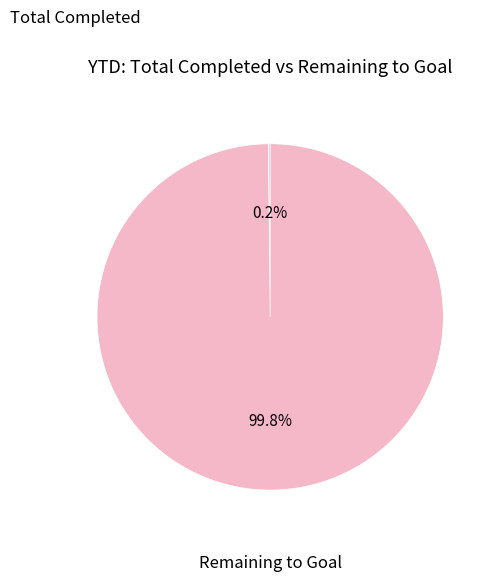

Which slice is the largest?

Remaining to Goal